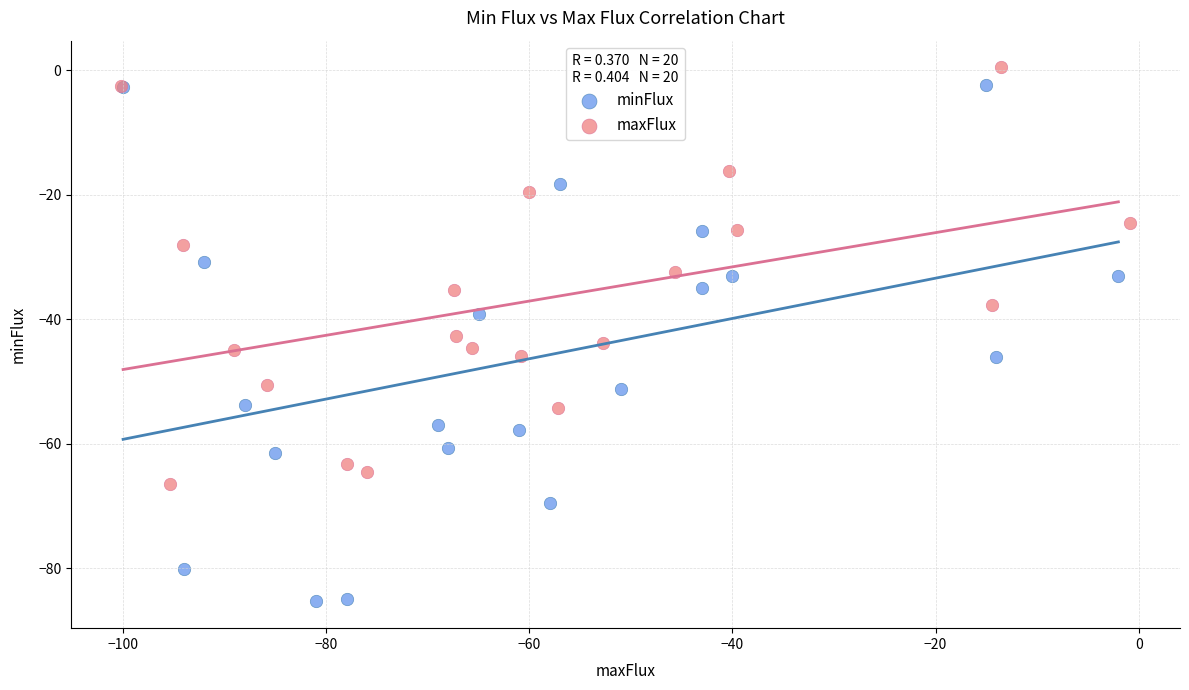

Which series has the largest Y range (max minus min)?

minFlux